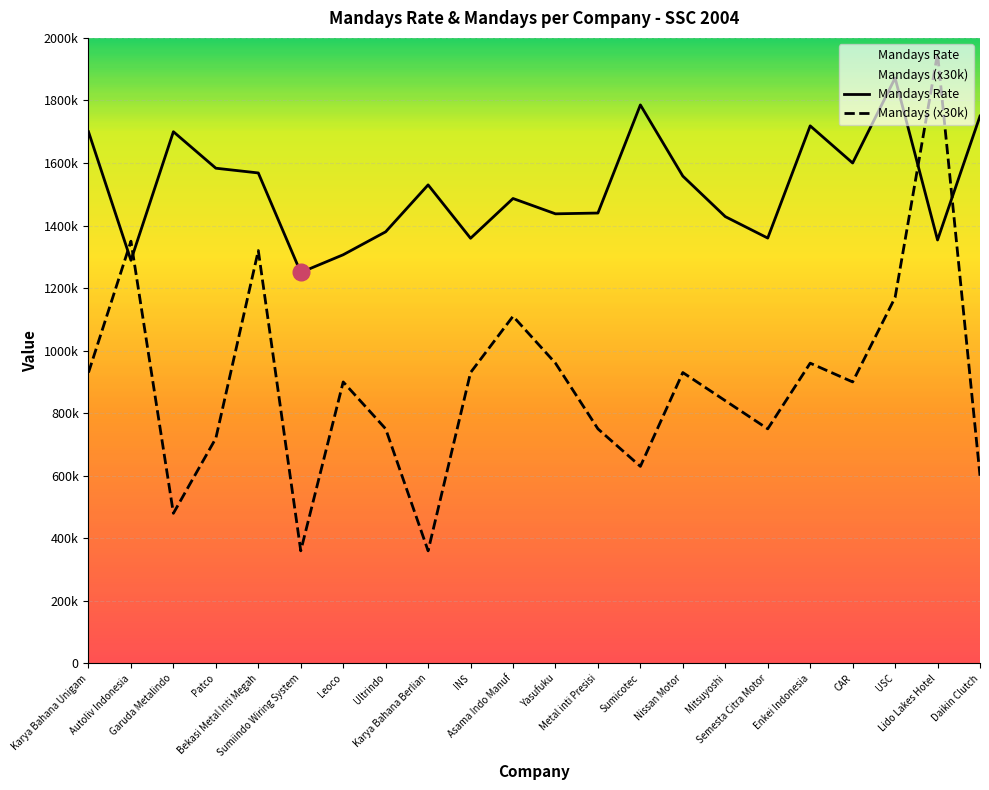

How many interior local peaks does the Mandays Rate series have?

6